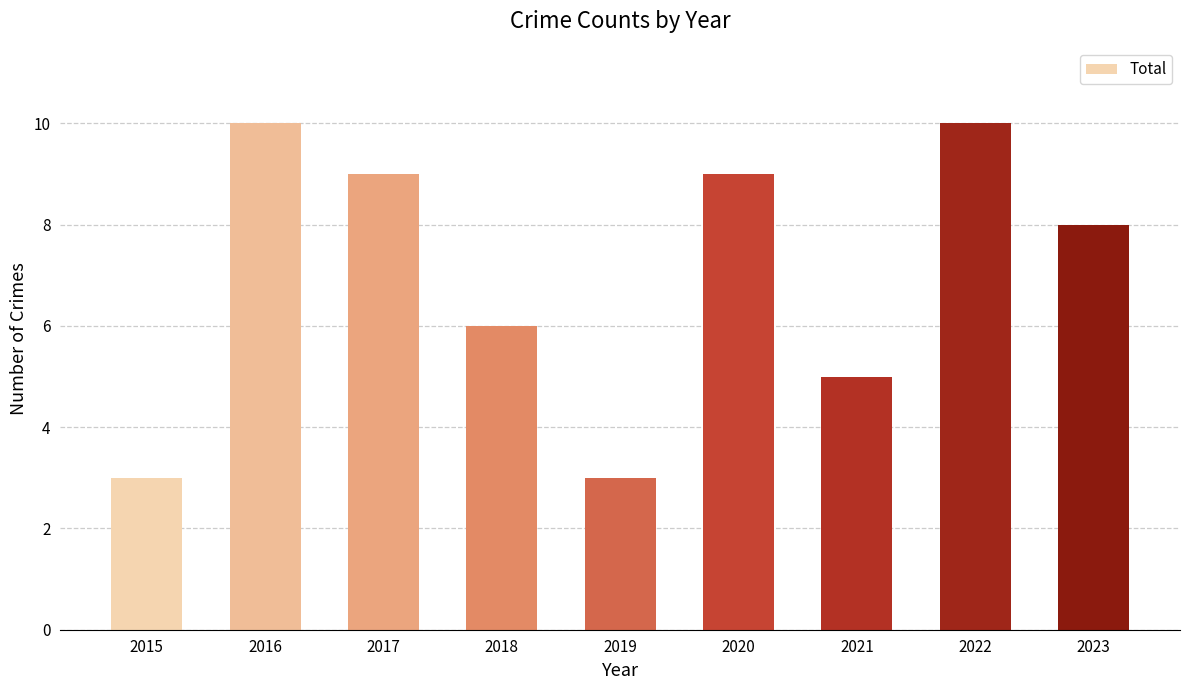

The chart shows a value of 15 at 2016. True or false?

False